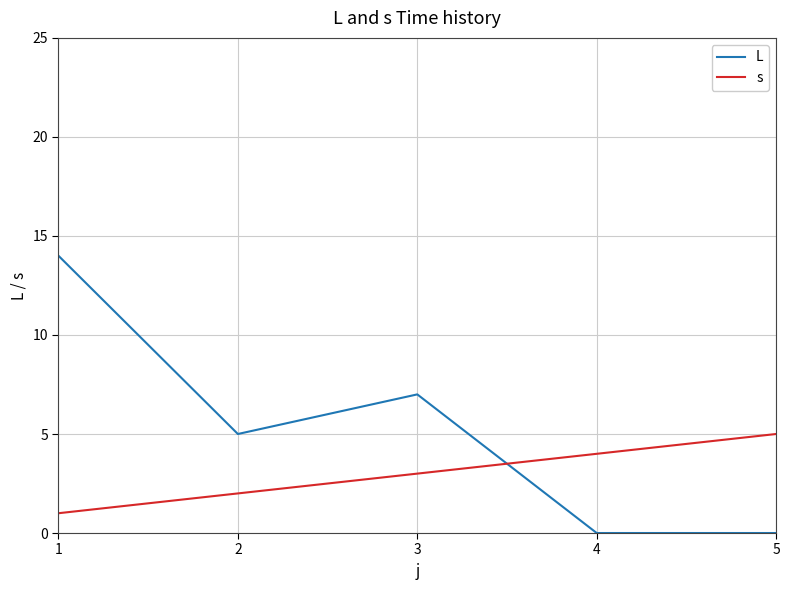

Which series has the widest spread of values?

L